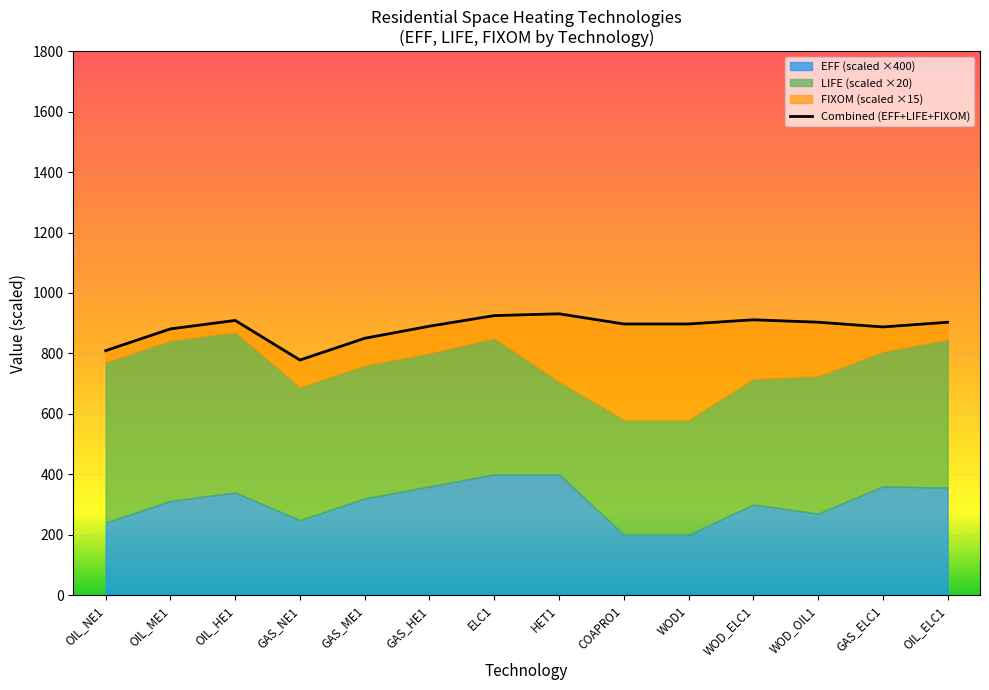

What is the smallest value displayed?

778.0